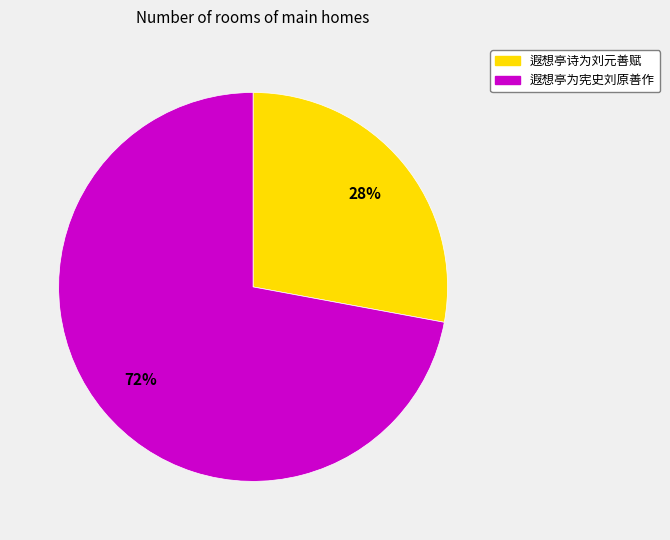

Which category has the smallest portion of the pie?

遐想亭诗为刘元善赋